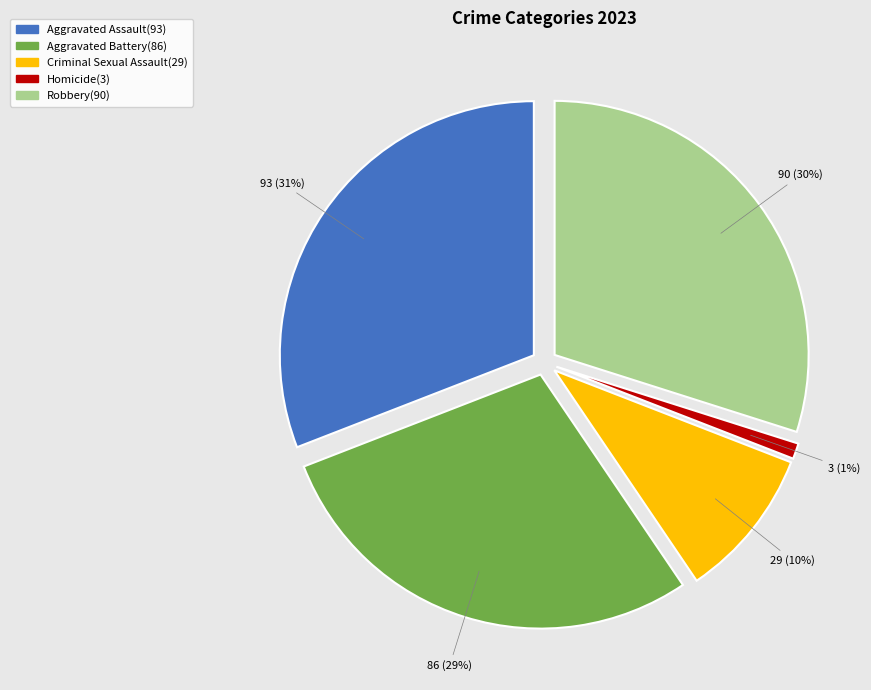

What percentage is the Robbery slice, to the nearest percent?

30%